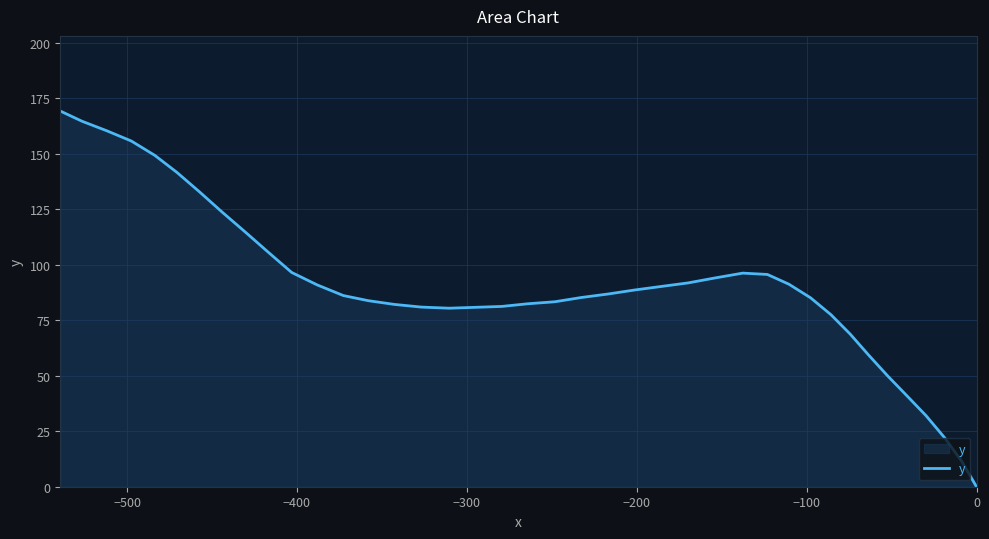

True or false: the data has more than 1 interior local peaks.

False